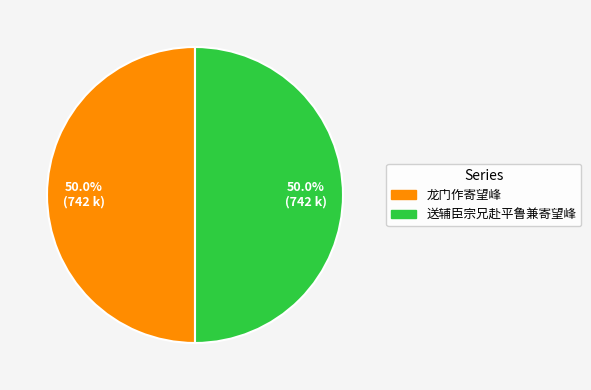

How much of the chart is everything except 龙门作寄望峰?

50.0%